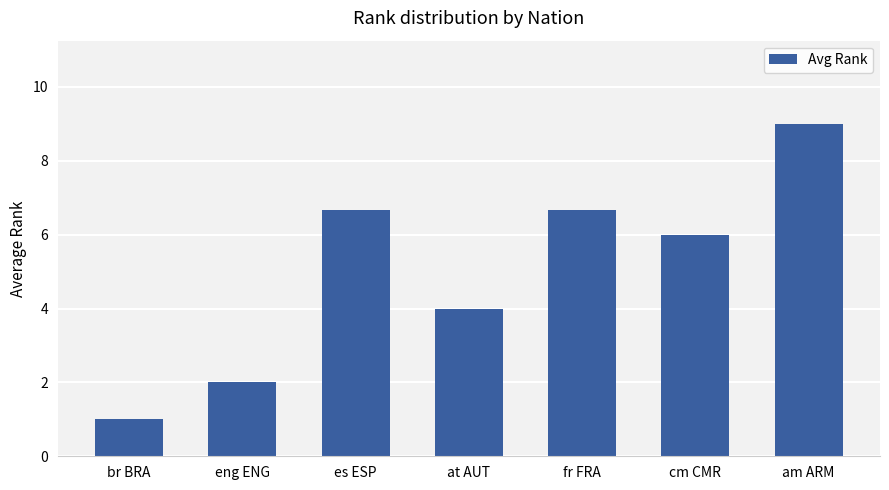

What is the greatest value displayed?

9.0